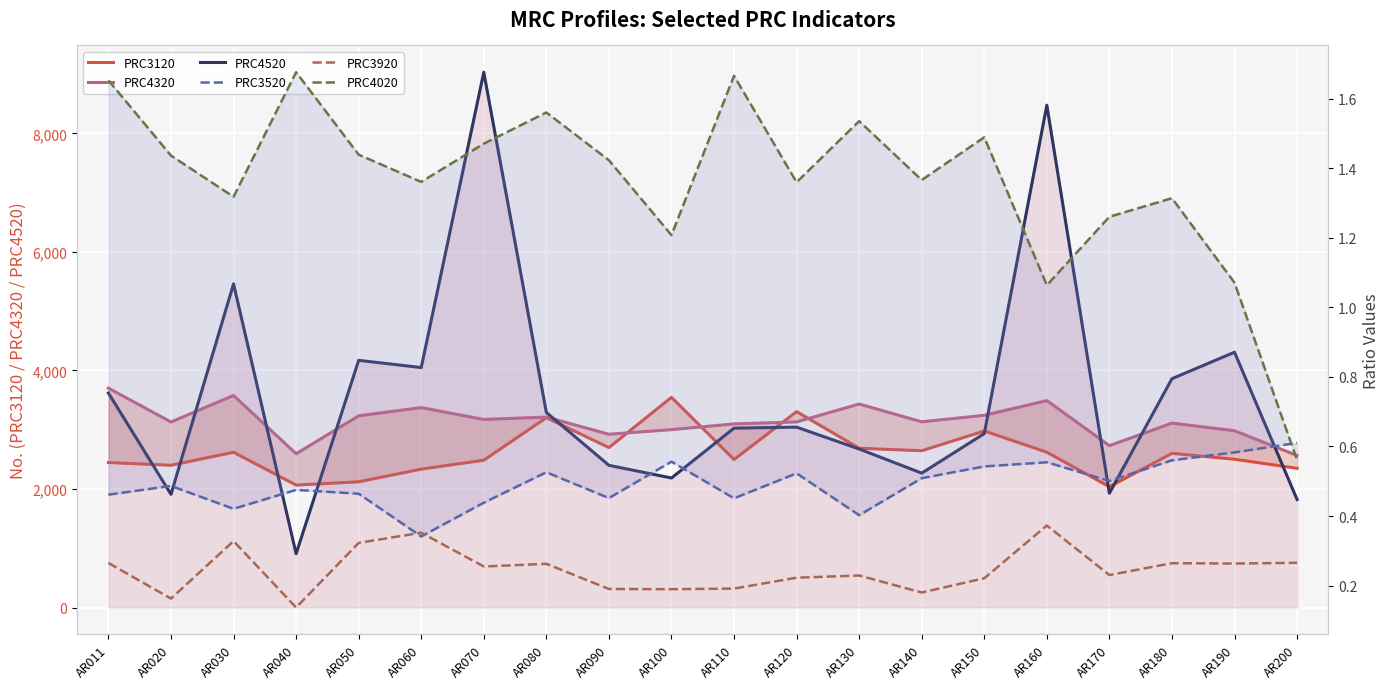

Is the value of PRC3120 at AR050 greater than the value of PRC3520 at AR040?

Yes